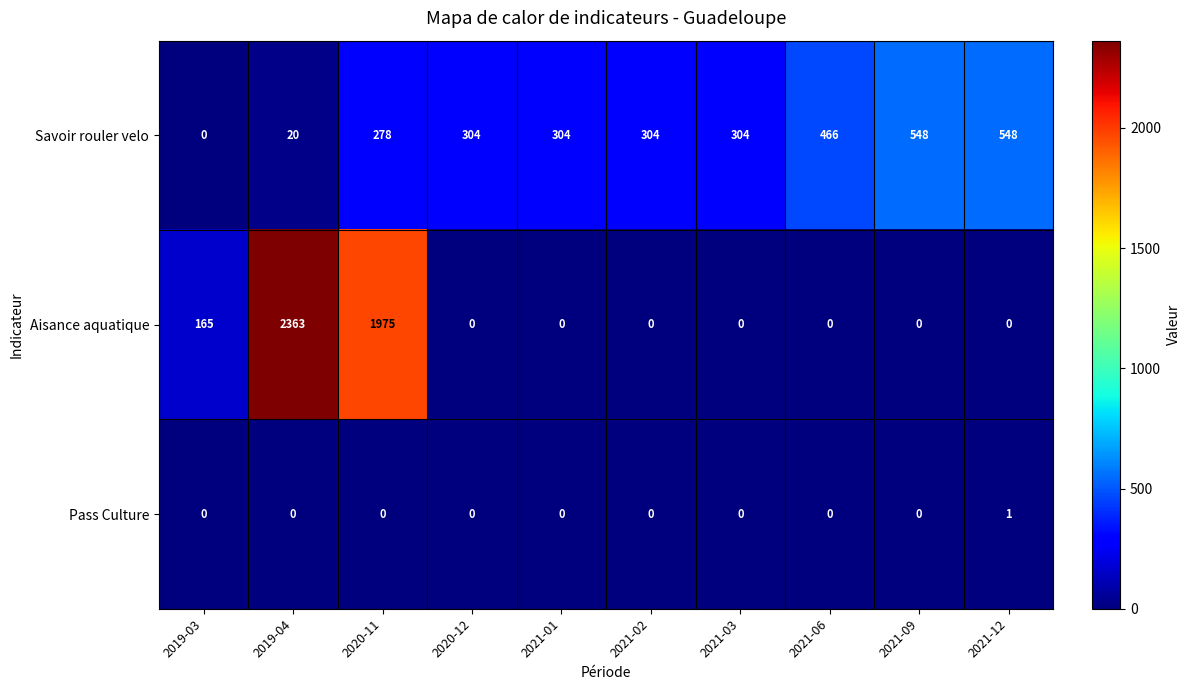

Which series changed the most between 2019-04 and 2021-01?

Aisance aquatique